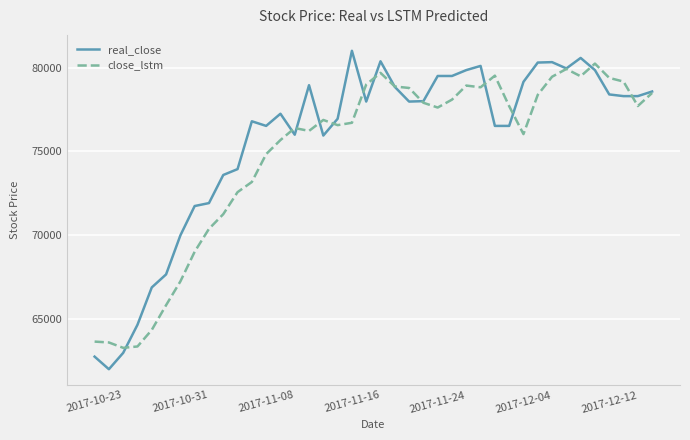

What is the maximum value for real_close?

81000.0